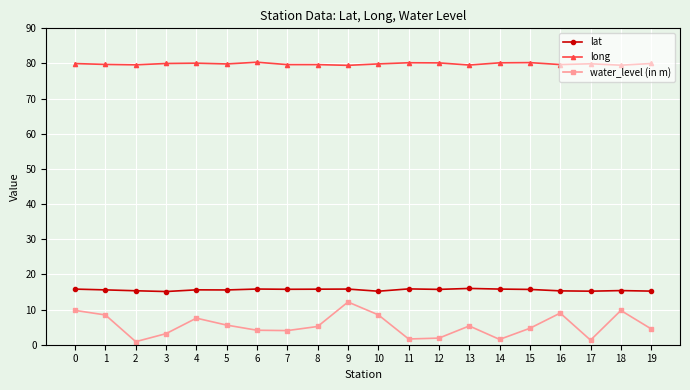

At how many categories does at least one series exceed 34?

20